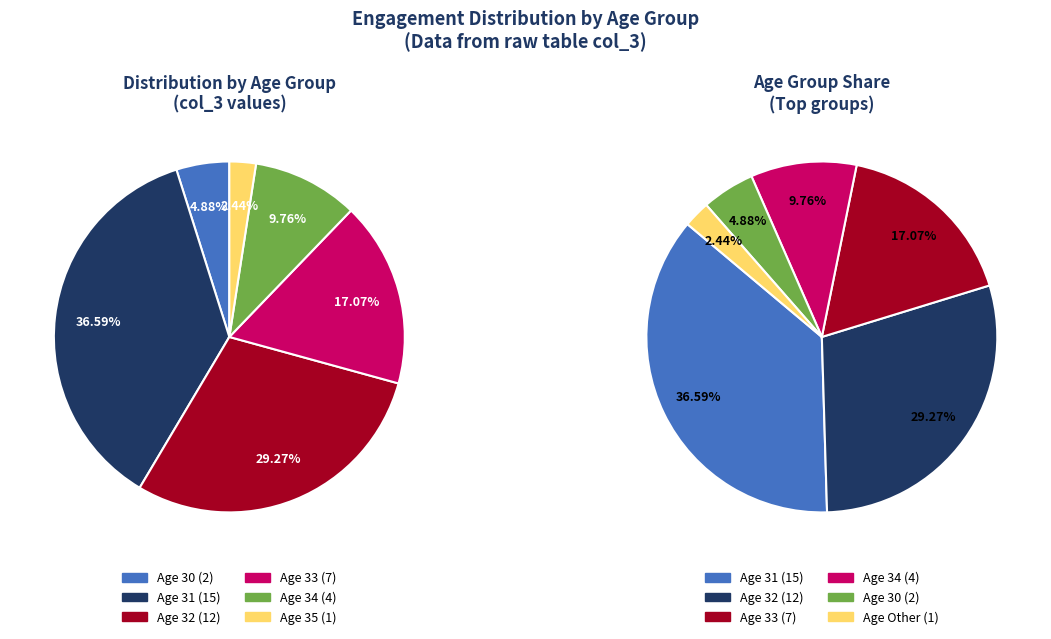

Which category has the smallest portion of the pie?

35